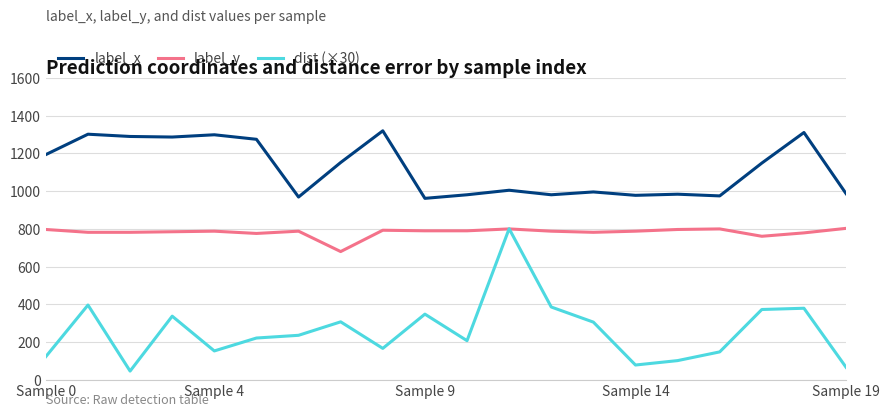

What is the sum of all label_y values?

15649.0